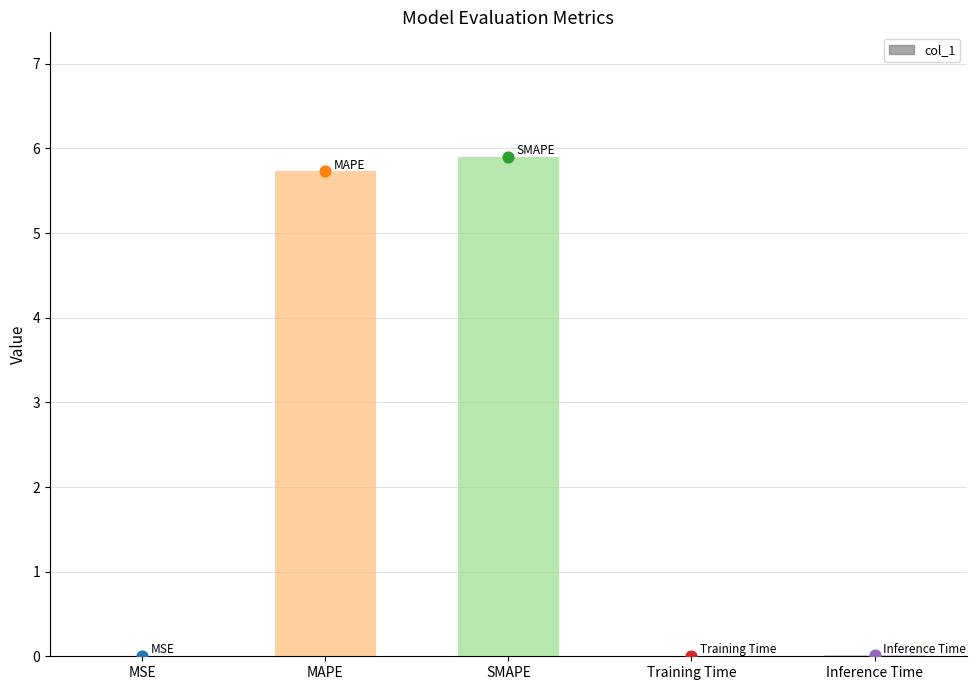

Which has a higher value, Inference Time or MAPE?

MAPE